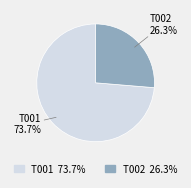

What is the ratio of the value at T002 to the value at T001?

0.4